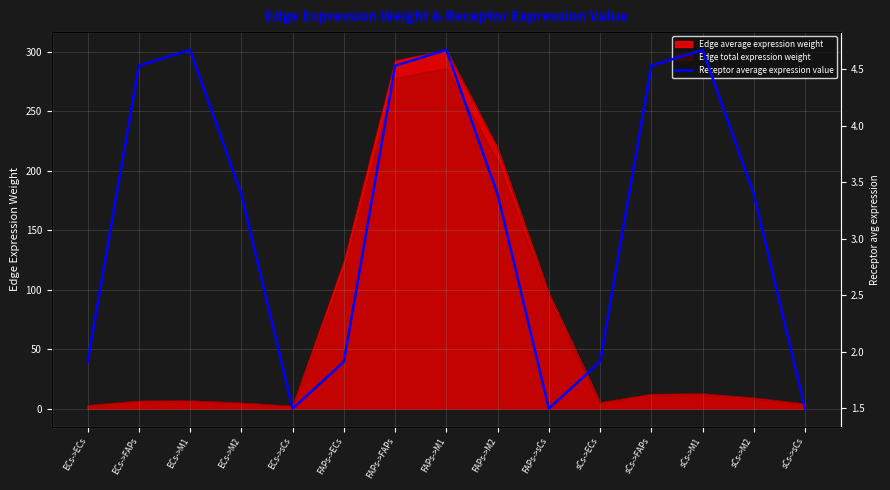

What is the label of the 8th point from the left?

FAPs->M1